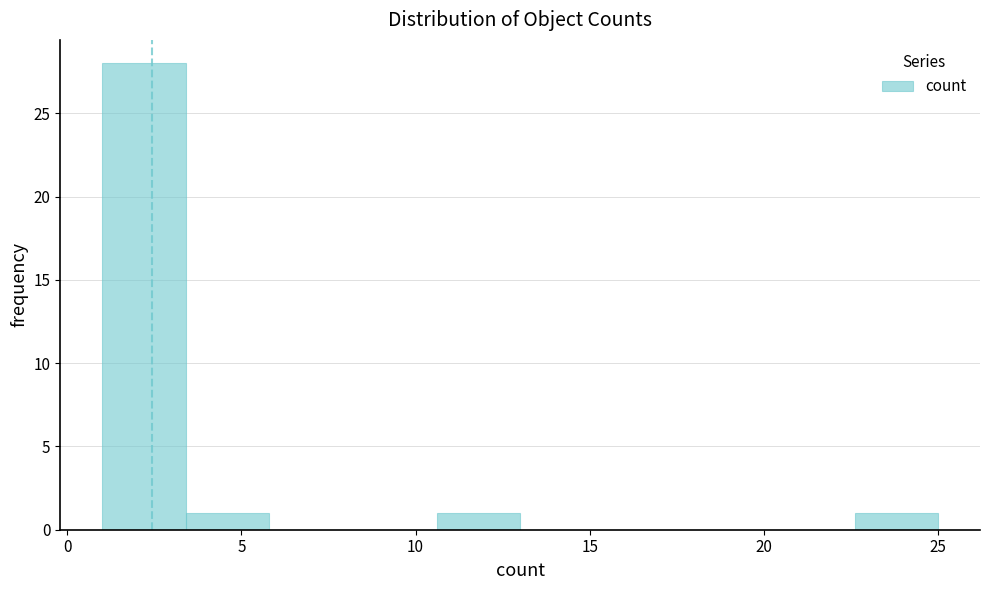

Reading left to right, list every bar in this chart as the range it spans on the x-axis followed by its height. Neither the bar edges nor the heights are printed on the chart, so give them approximately, as read against the axes.

1.0 to 3.4: 28
3.4 to 5.8: 1
5.8 to 8.2: 0
8.2 to 10.6: 0
10.6 to 13.0: 1
13.0 to 15.4: 0
15.4 to 17.8: 0
17.8 to 20.2: 0
20.2 to 22.6: 0
22.6 to 25.0: 1